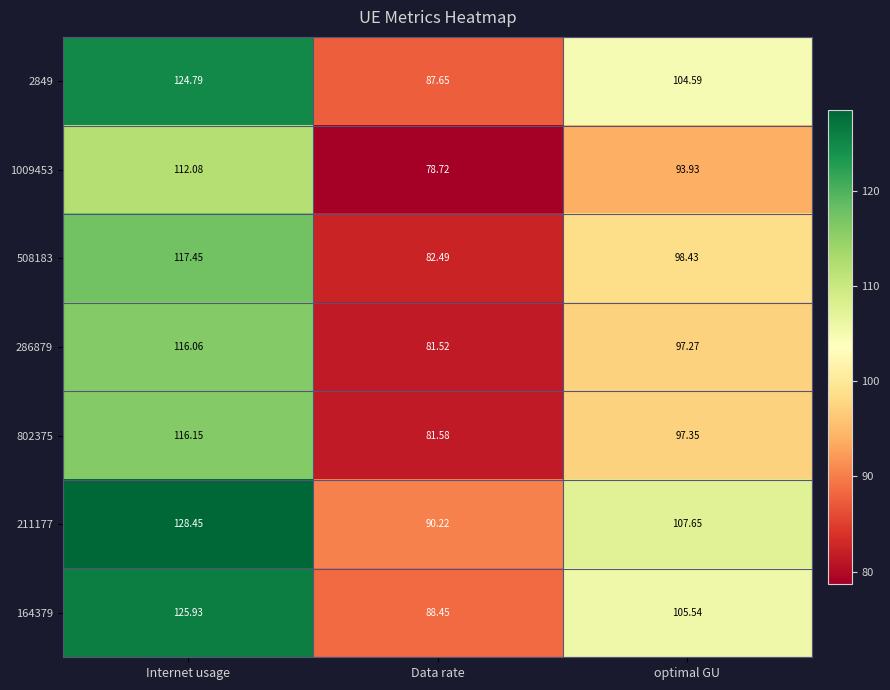

At which label does 286879 first exceed 97?

Internet usage